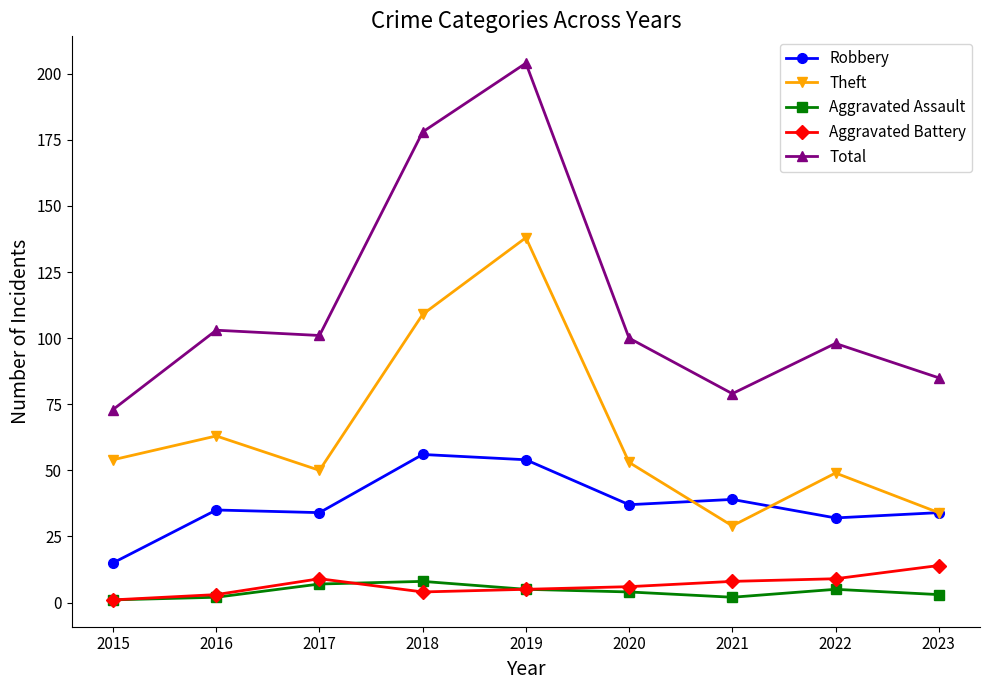

At which category is the sum across all series the highest?

2019